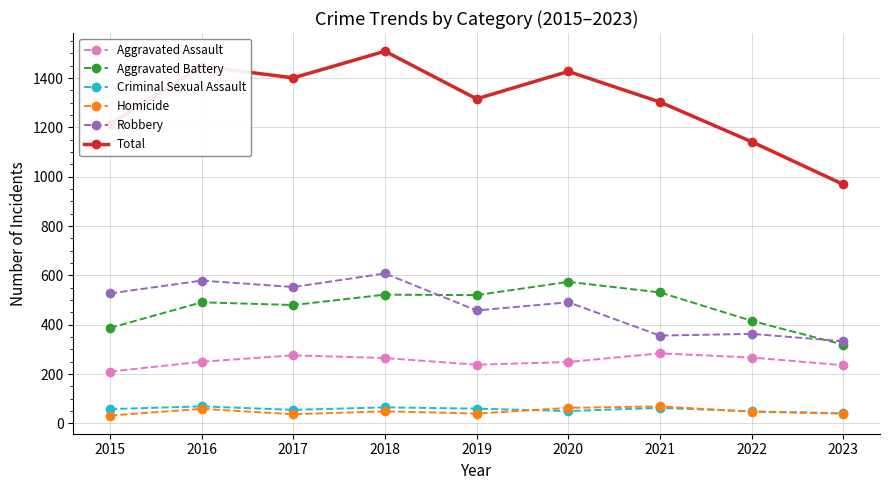

How many lines are shown in the chart?

6